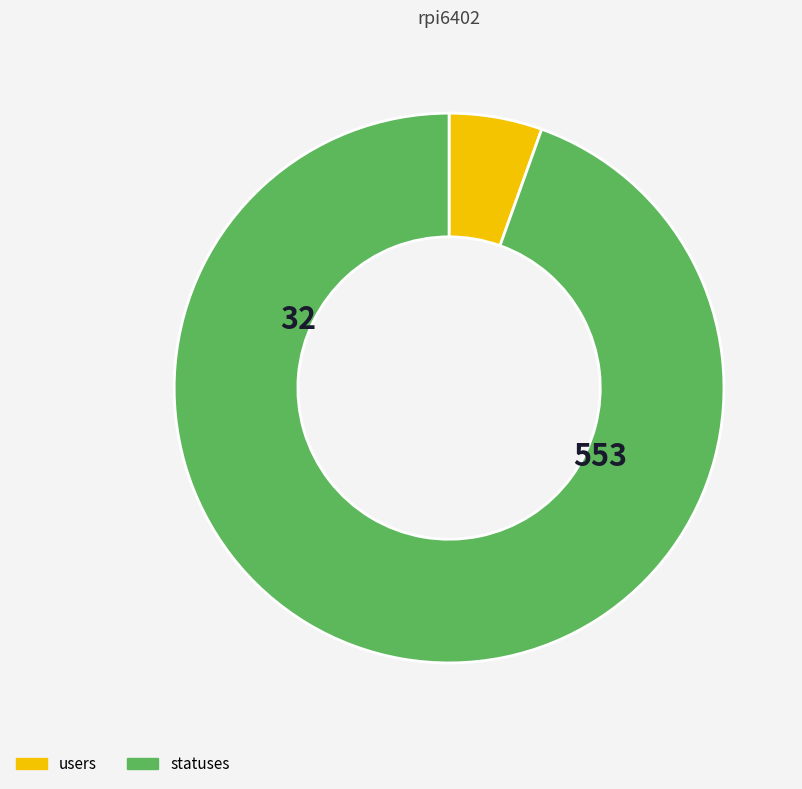

Which category has the biggest portion of the pie?

statuses